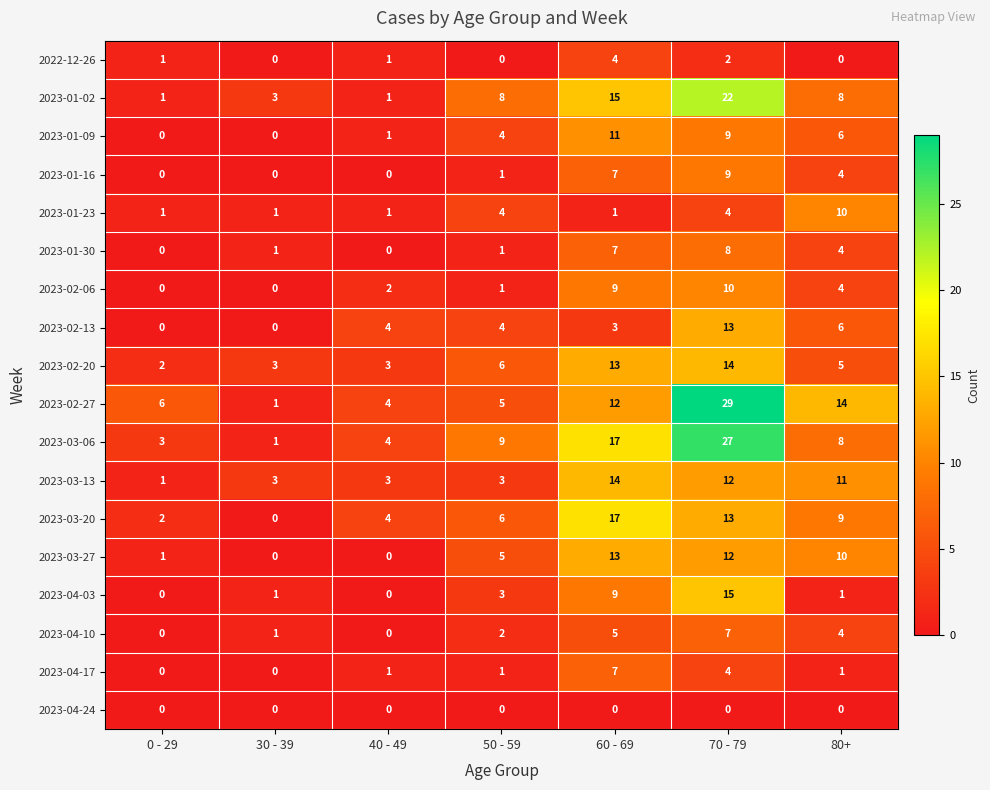

Where is 2023-02-27 nearest to the value 15?

80+